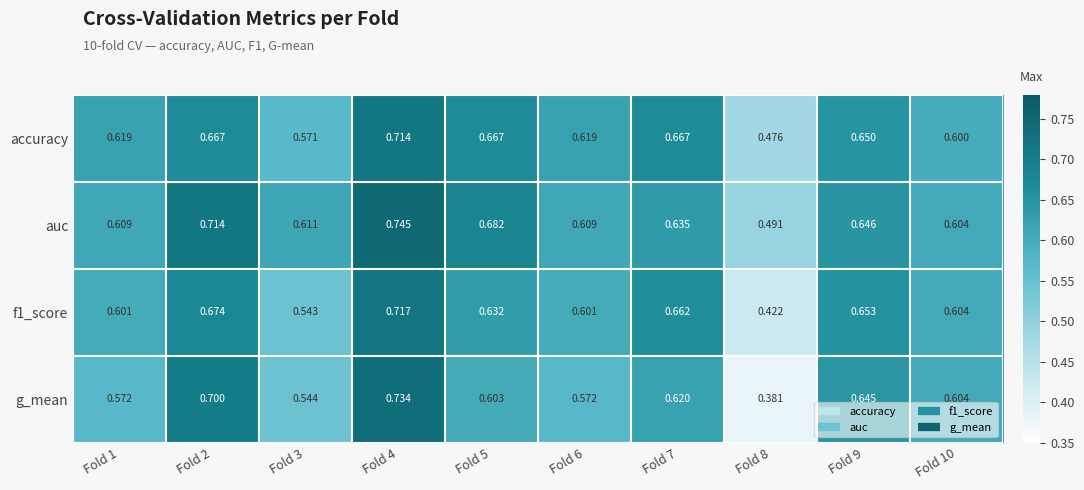

Which series has the widest spread of values?

g_mean